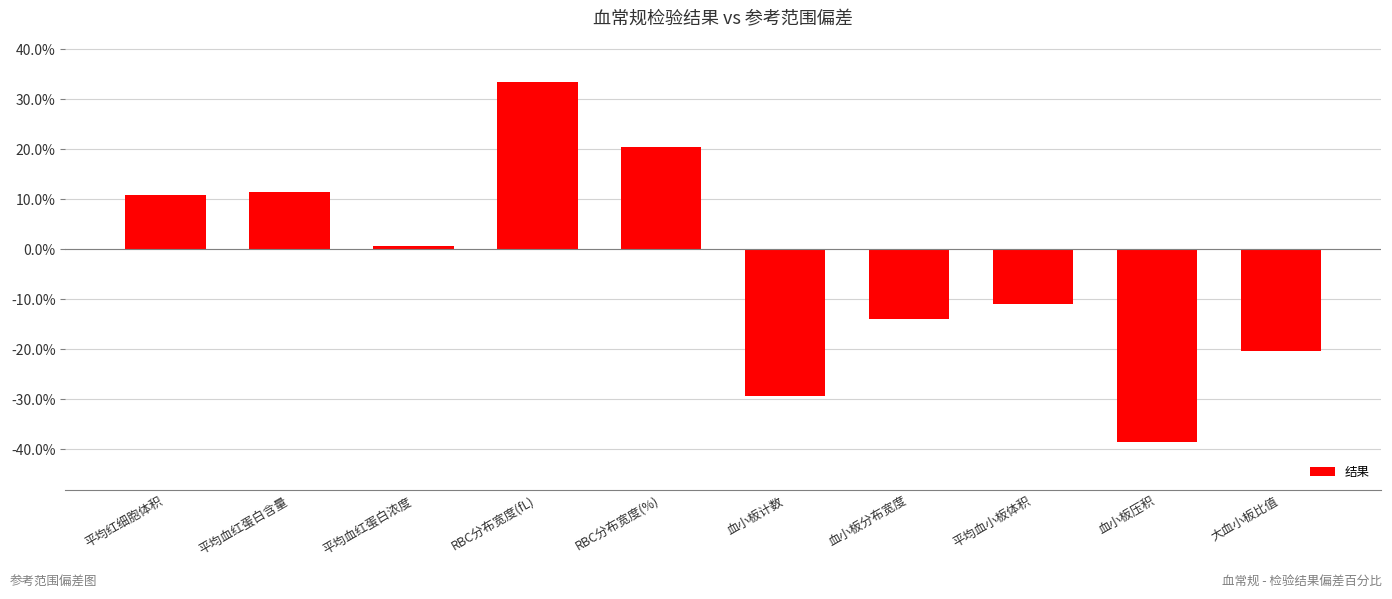

How many data points are above 0?

5